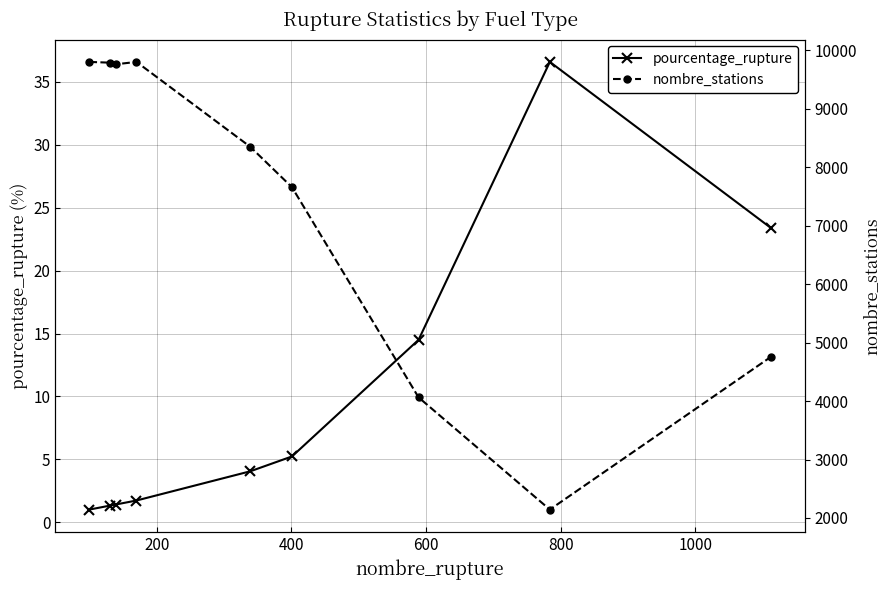

What is the lowest value of the pourcentage_rupture series?

1.0